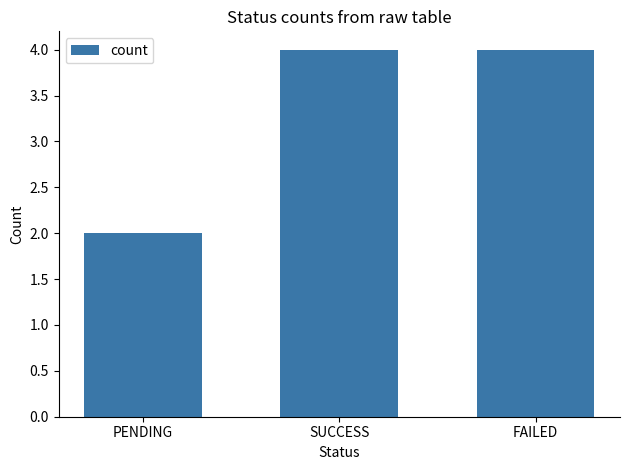

Is it true that the value at FAILED is 1?

False